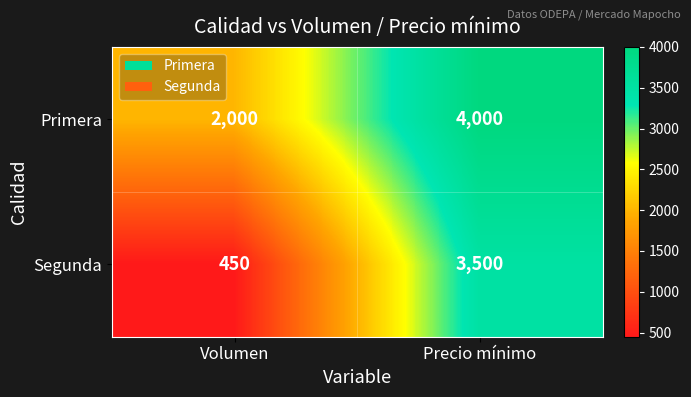

Which series has the widest spread of values?

Segunda